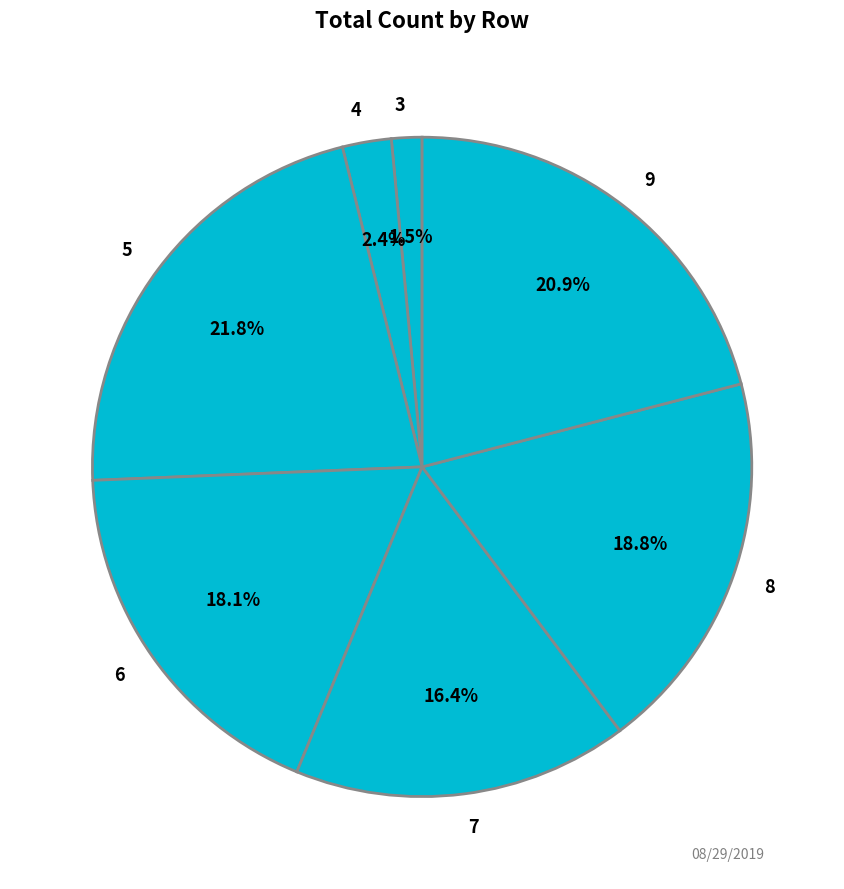

Which category has the biggest portion of the pie?

5